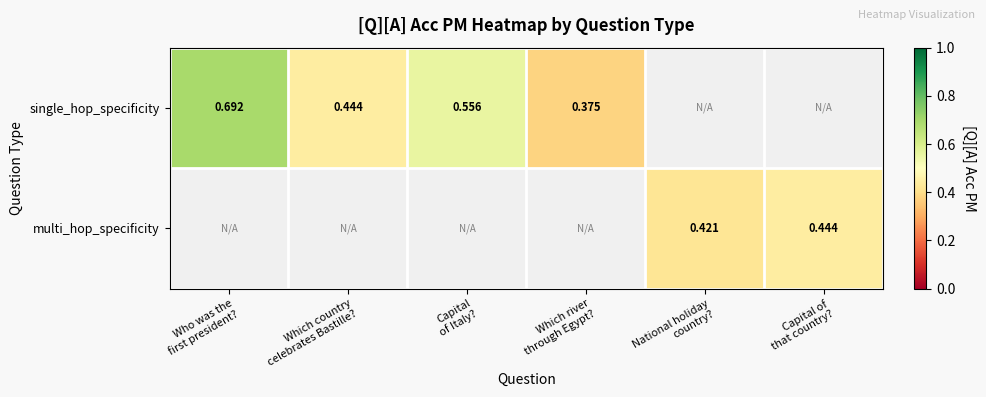

What is the highest value of the single_hop_specificity series?

0.7